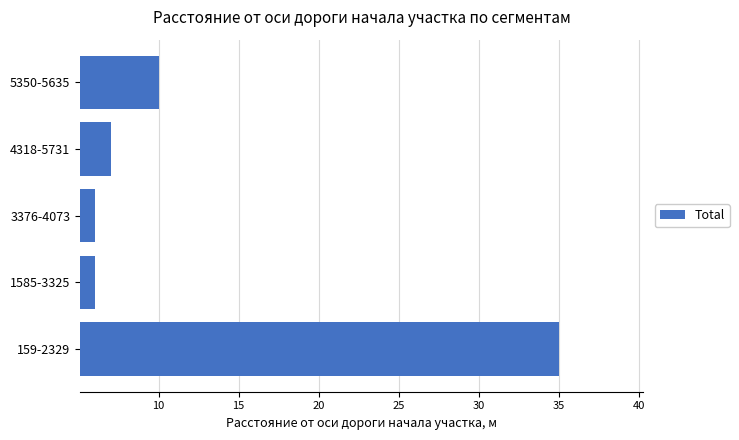

What is the greatest value displayed?

35